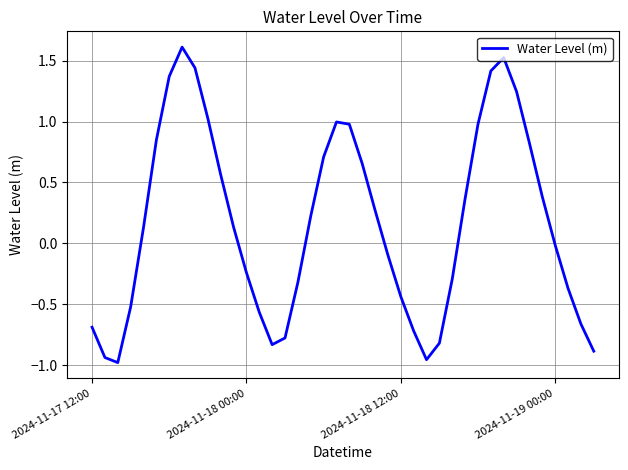

What is the difference between the maximum and minimum values?

2.6